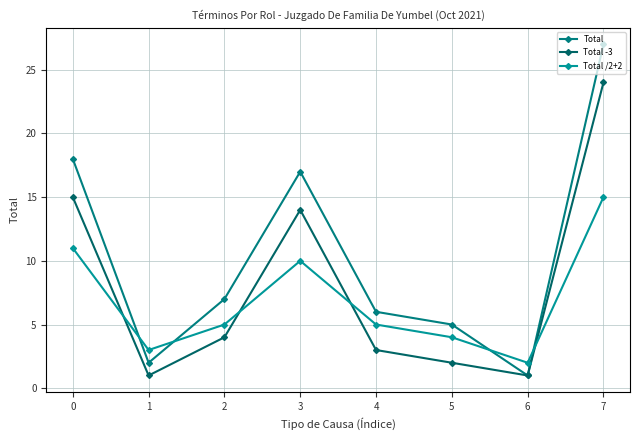

What is the total value across all series at 1?

6